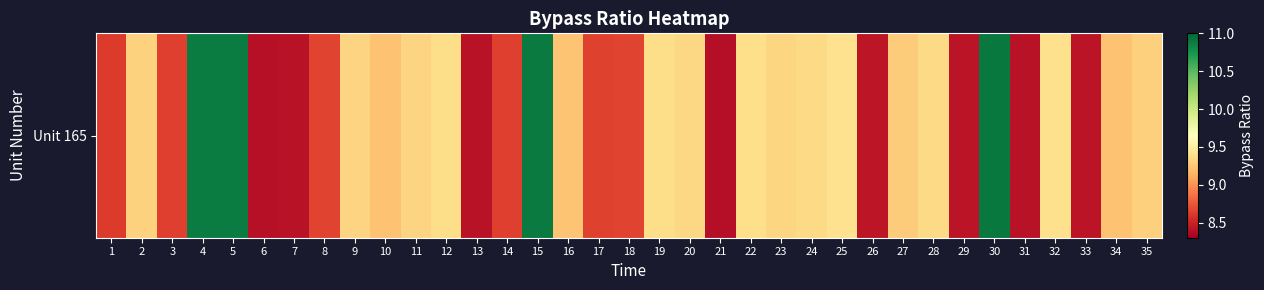

Which category has the highest value across all series?

30